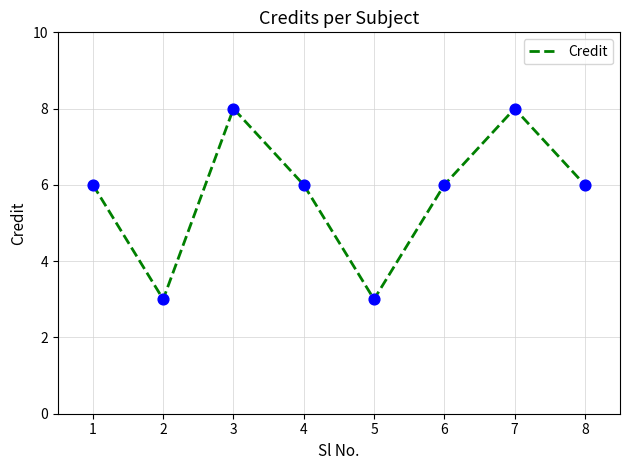

What is the ratio of the value at 3 to the value at 7?

1.0